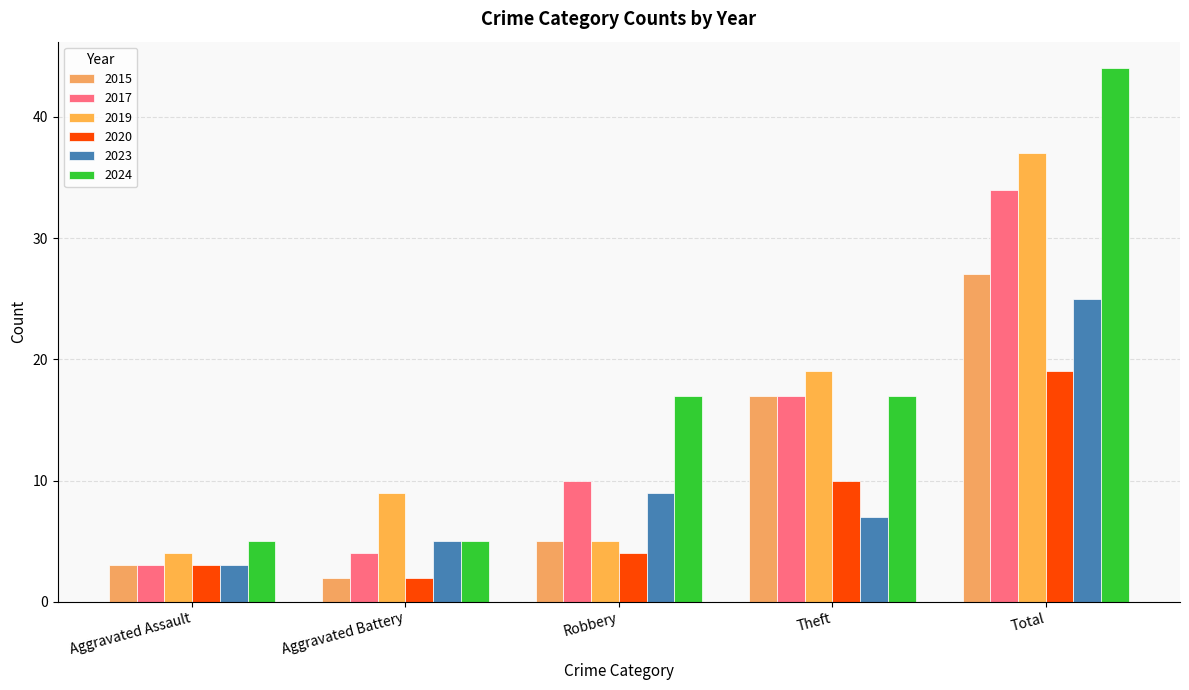

What is the label of the 1st bar from the right?

Total